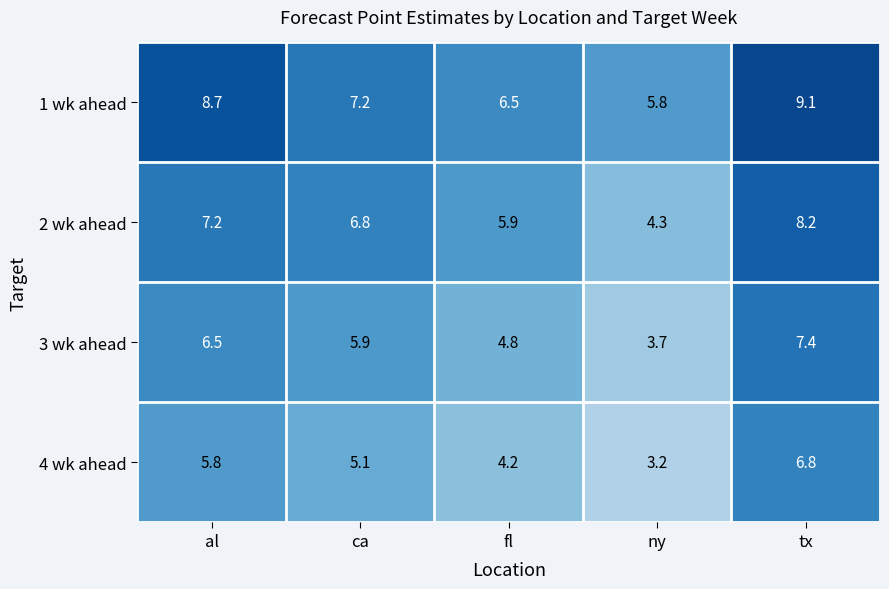

What is the spread (max minus min) of values at ny?

2.6